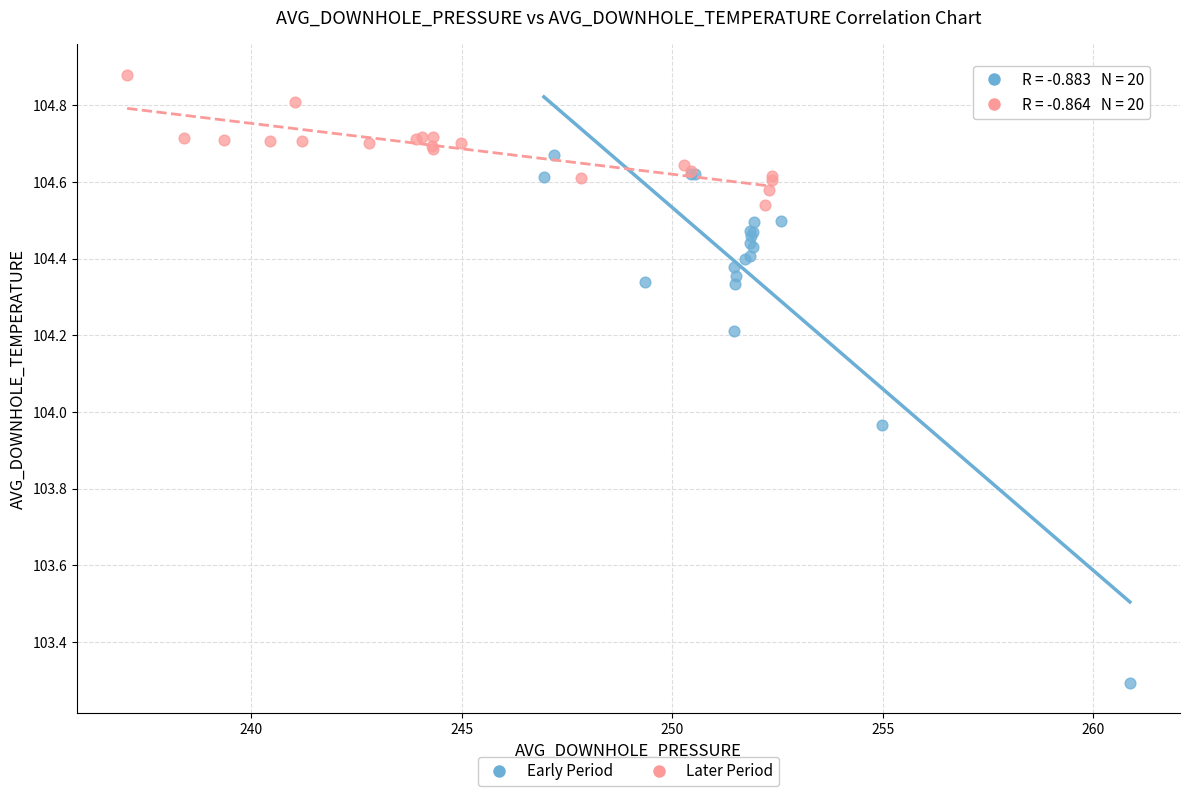

Which series contains the lowest Y value?

Early Period